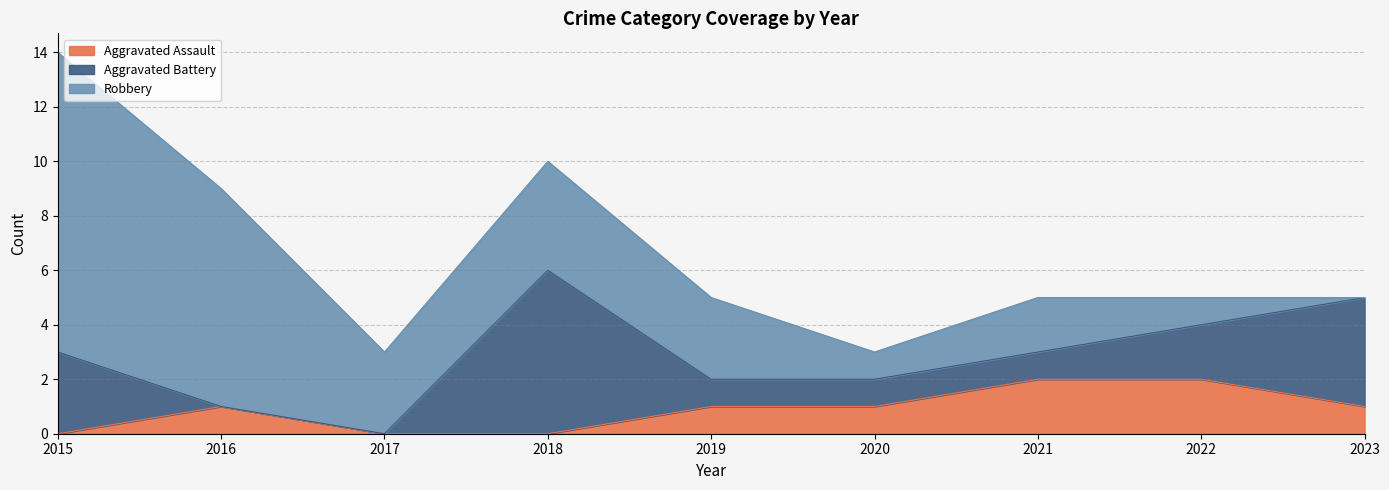

What are all the series names shown in the legend?

Aggravated Assault, Aggravated Battery, Robbery